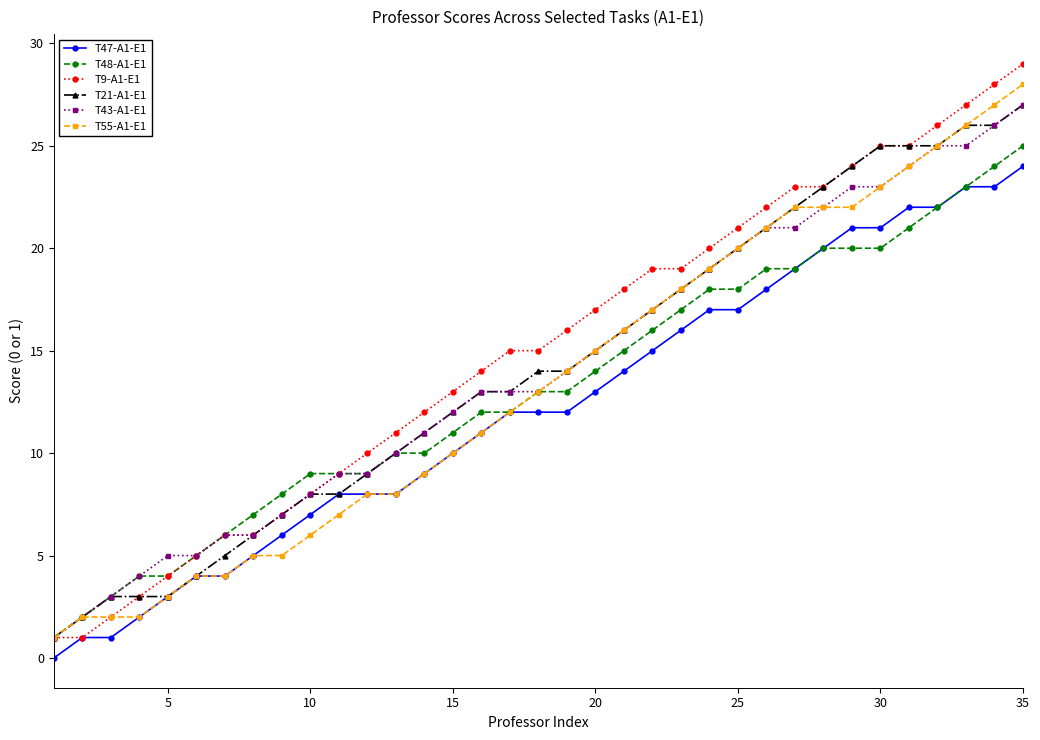

Which series has the largest range (max minus min)?

T9-A1-E1